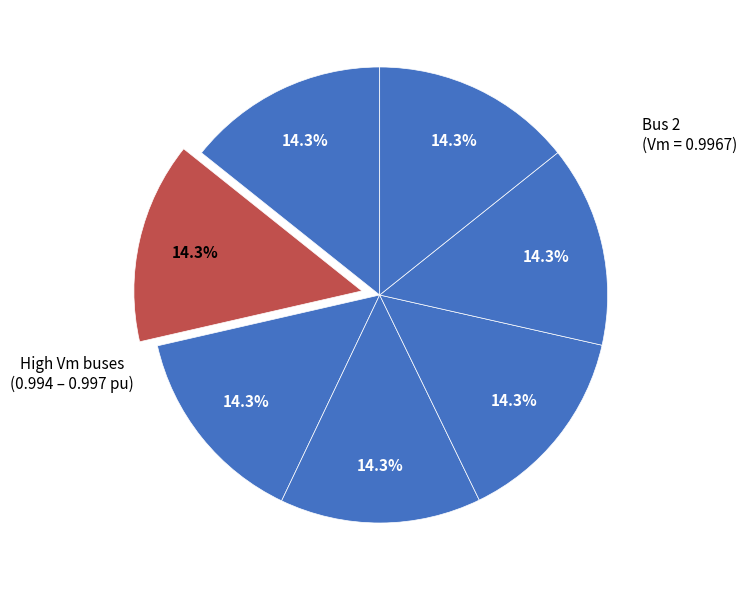

To the nearest percent, what is the average slice percentage?

14%